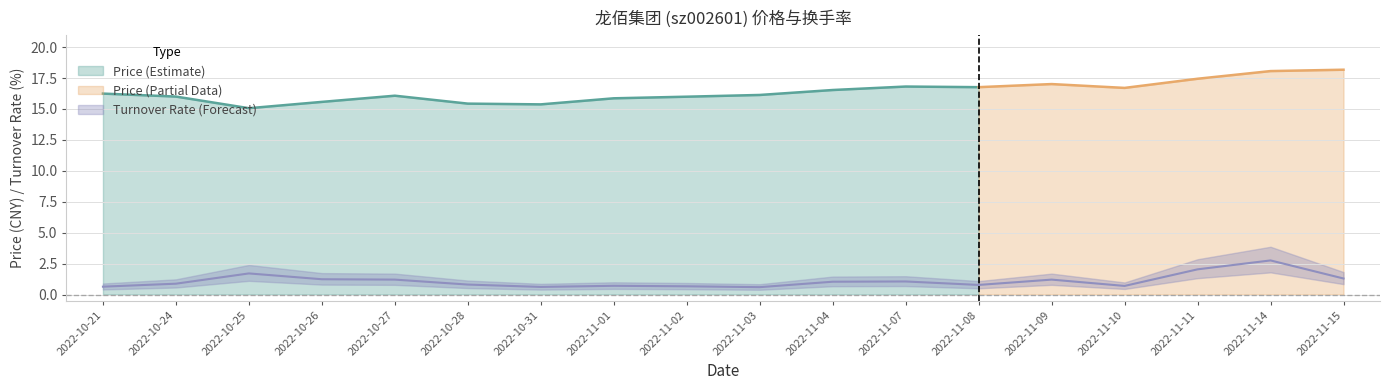

True or false: the data shows 0.8 at 2022-10-28.

True